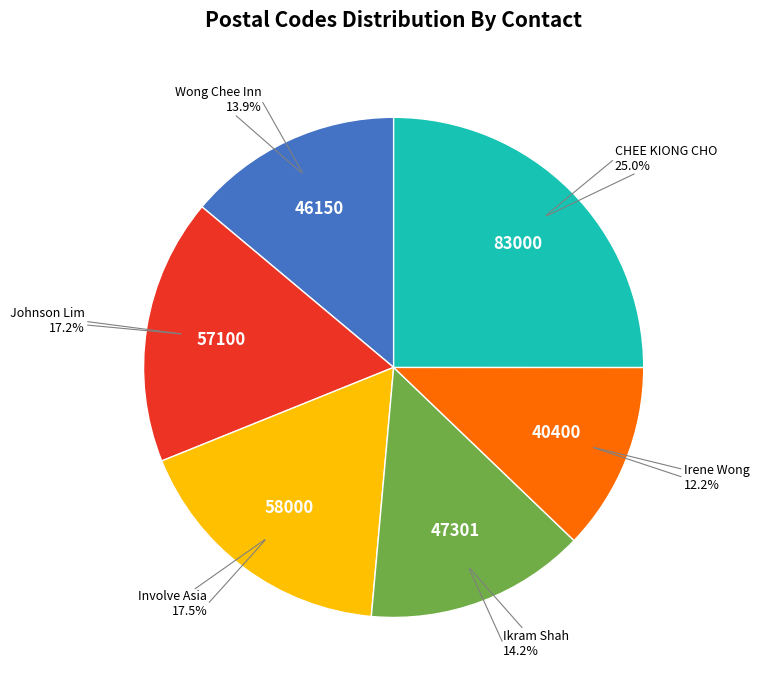

What is the total percentage of Irene Wong and Ikram Shah?

26.4%